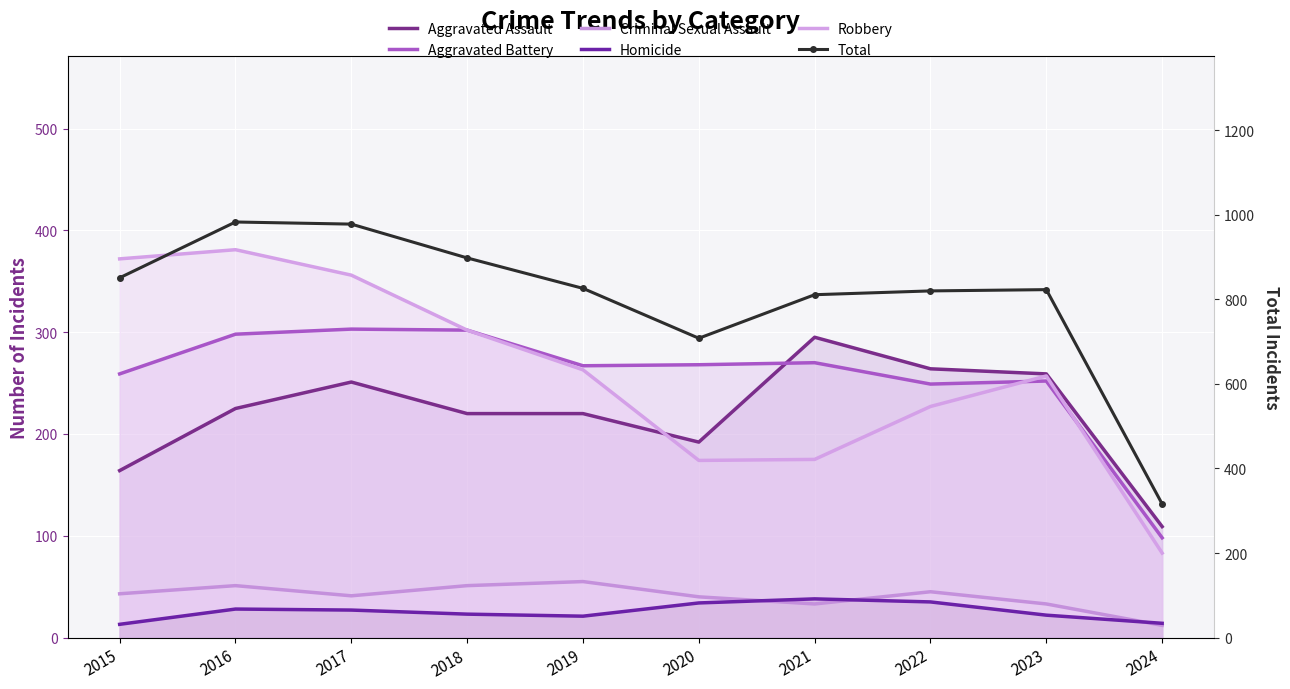

Which series changed the most between 2017 and 2023?

Total